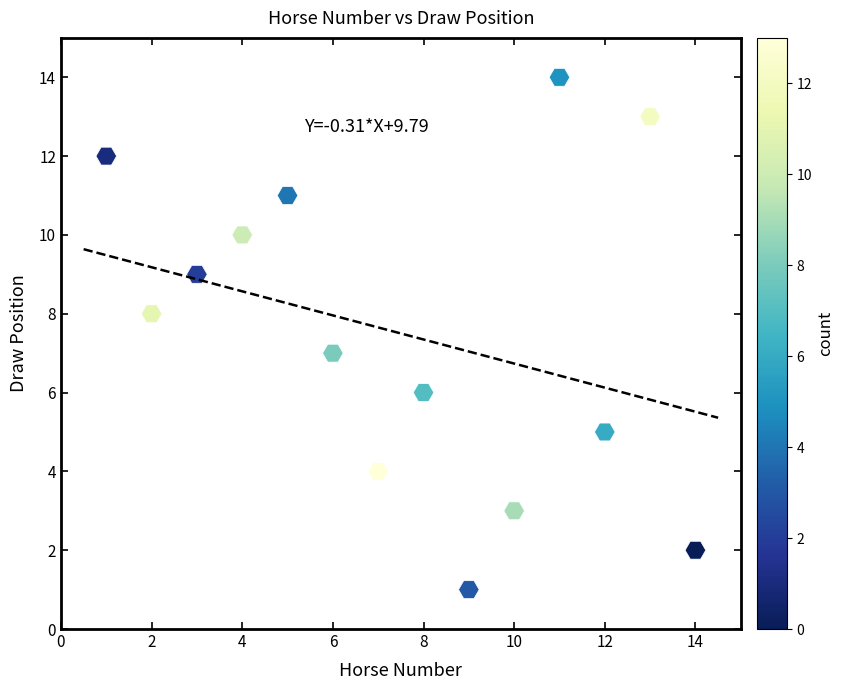

What is the range of X values (max minus min)?

13